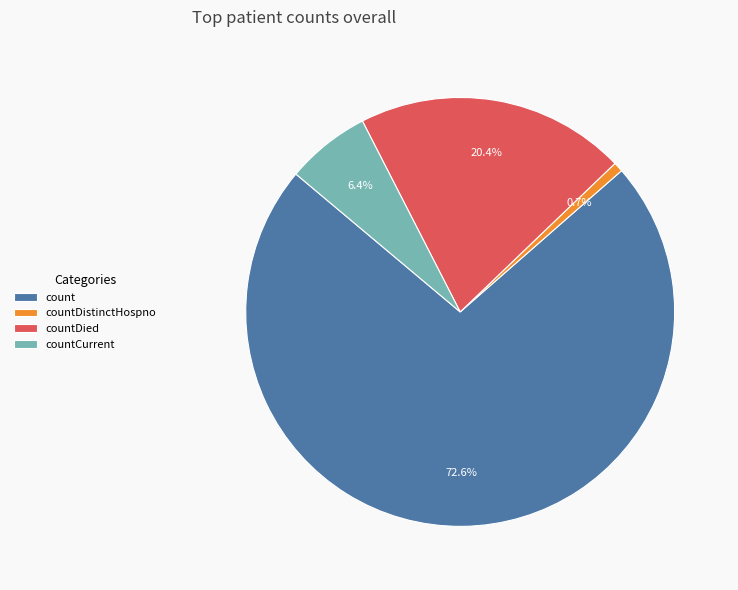

Combined, do count and countCurrent account for over 50%?

Yes